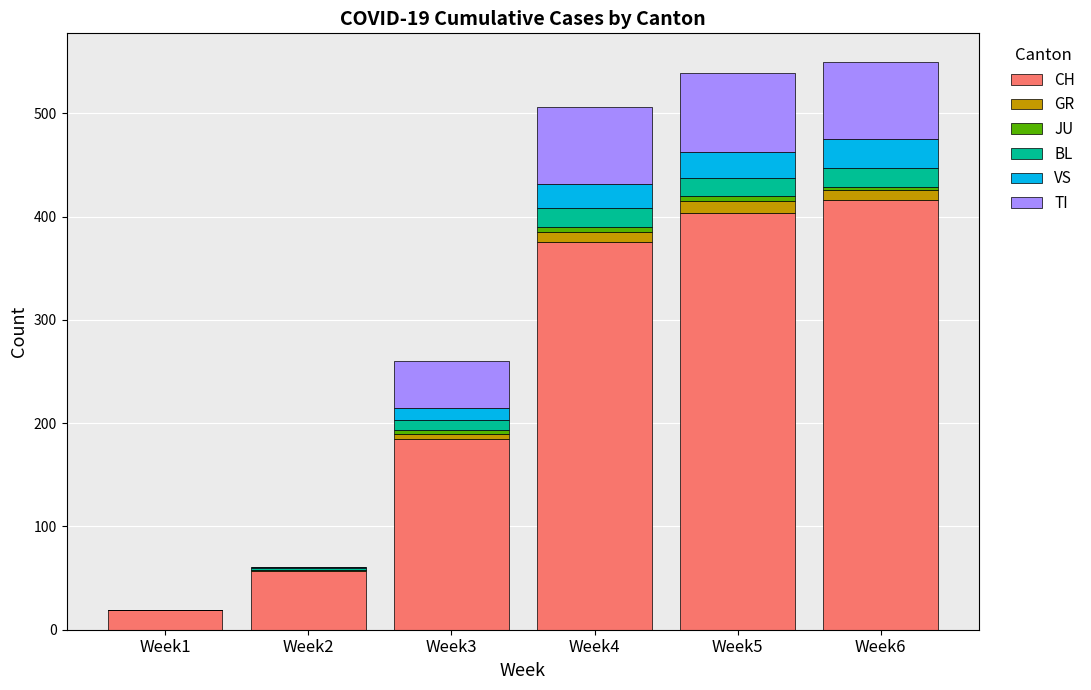

What is the highest value of the CH series?

416